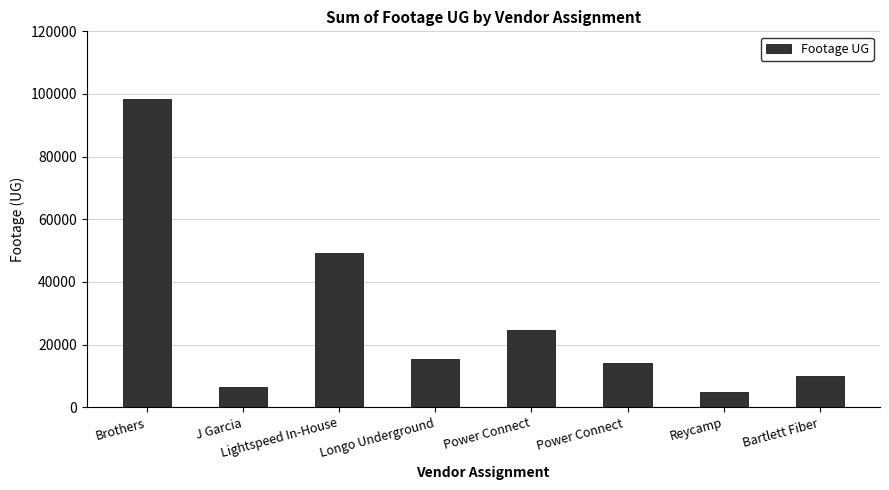

What is the sum of the values at Reycamp and Lightspeed In-House?

54195